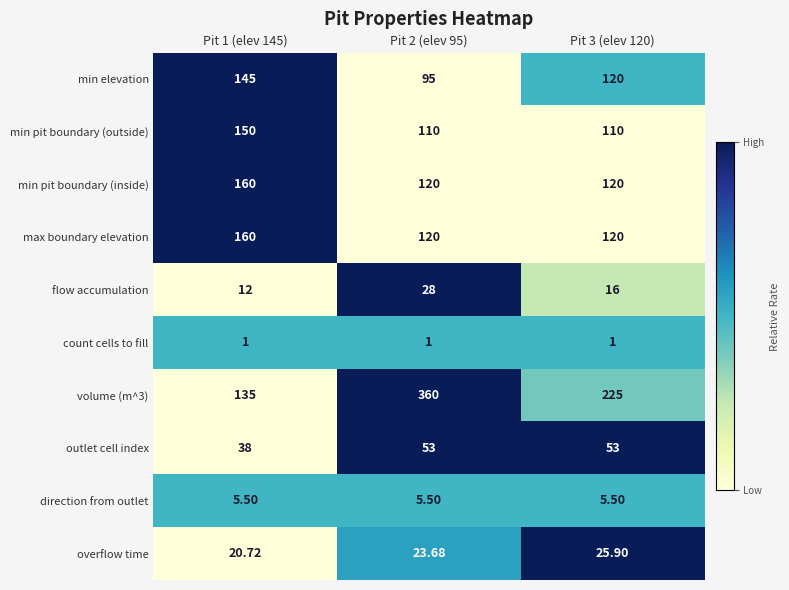

Is the value of max boundary elevation at Pit 2 (elev 95) greater than the value of flow accumulation at Pit 3 (elev 120)?

Yes